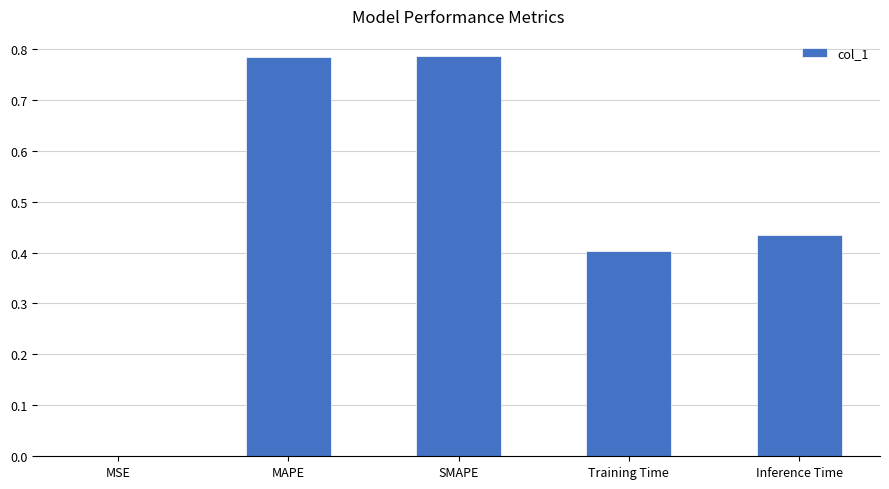

What is the sum of all values?

2.4